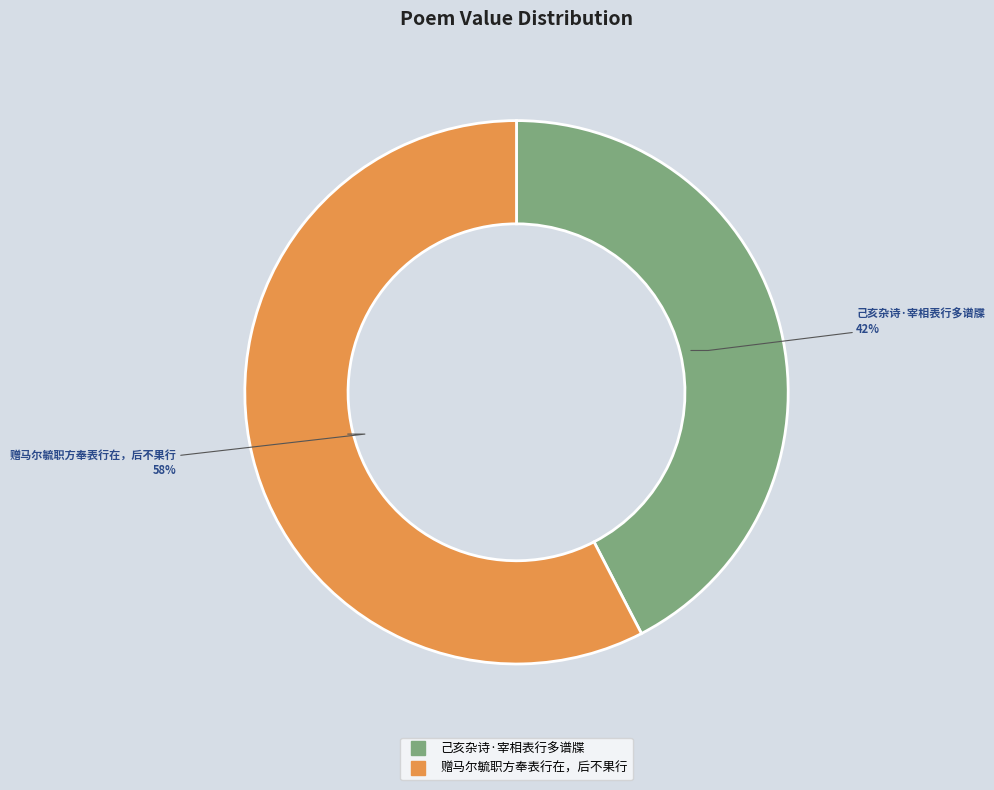

Approximately how many times larger is the value at 赠马尔毓职方奉表行在，后不果行 compared to 己亥杂诗·宰相表行多谱牒?

1.4